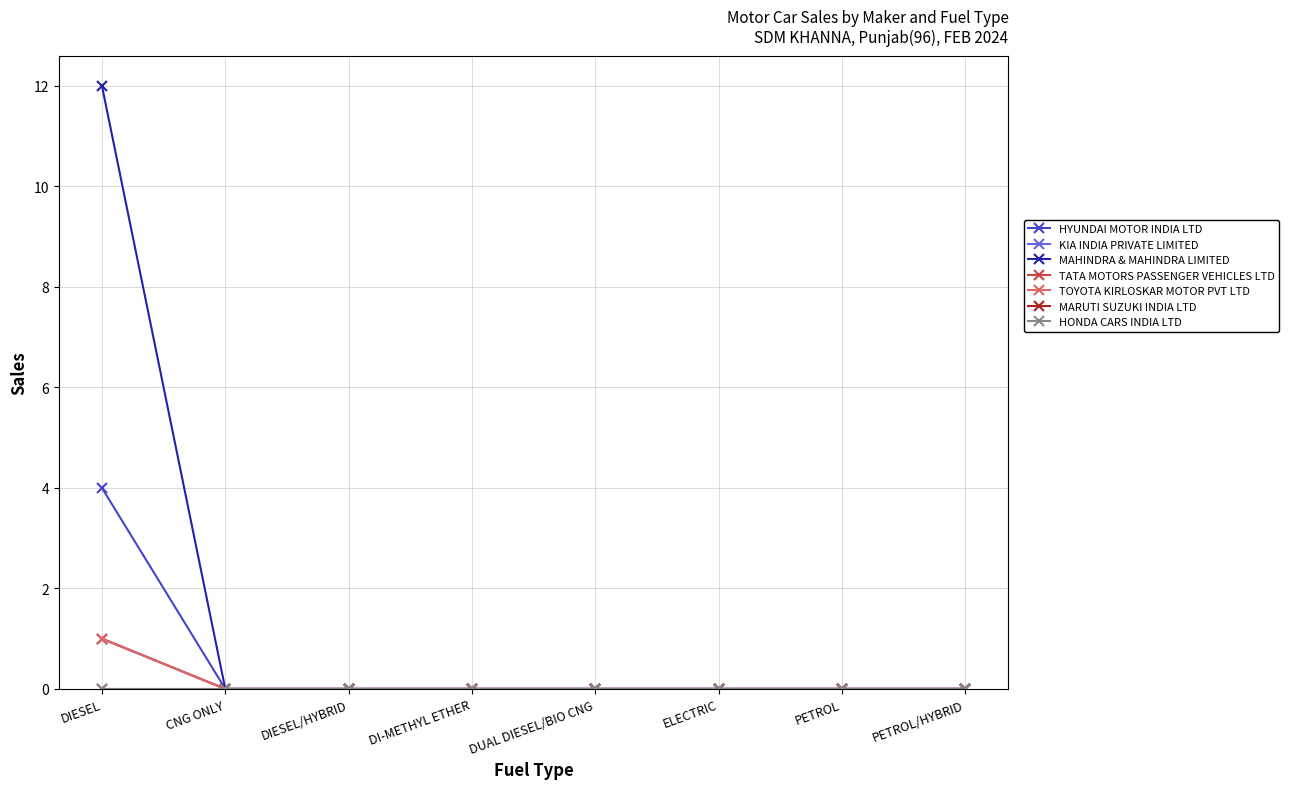

What is the sum of all TOYOTA KIRLOSKAR MOTOR PVT LTD values?

1